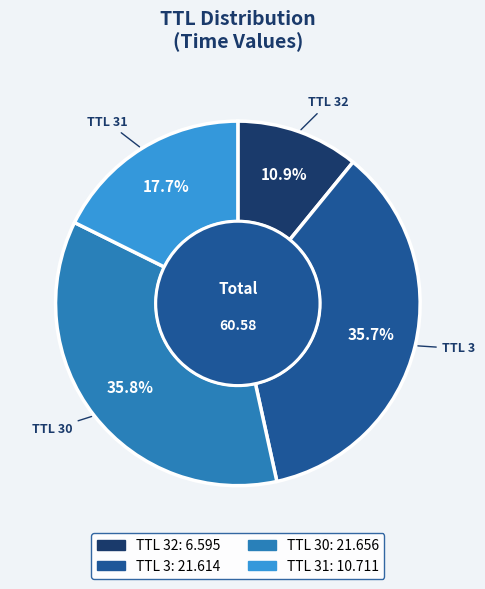

Does any single category account for the majority?

No